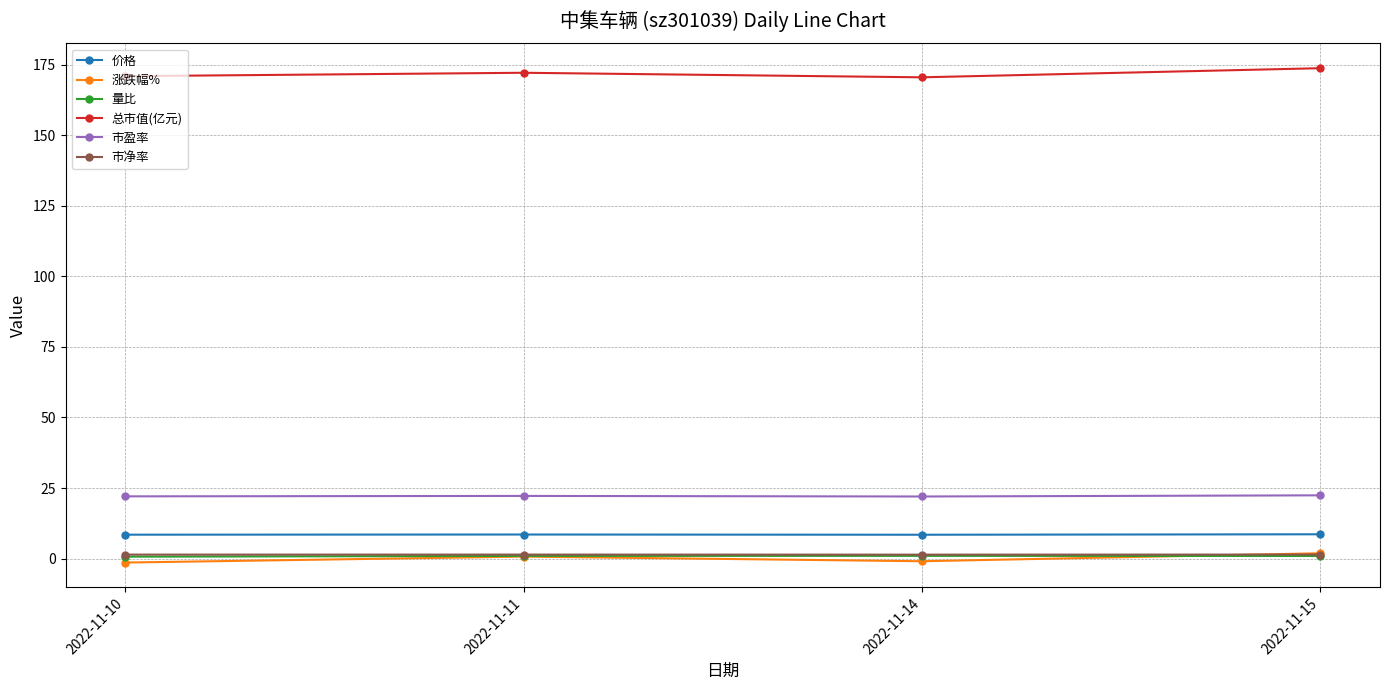

What is the value of the 总市值(亿元) point at the 4th from the left?

173.7